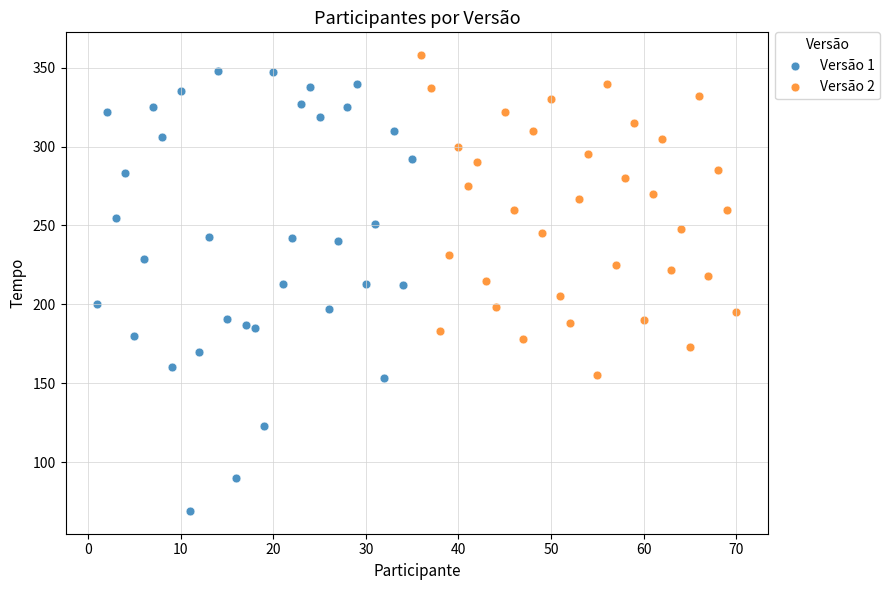

Which series contains the lowest Y value?

Versão 1